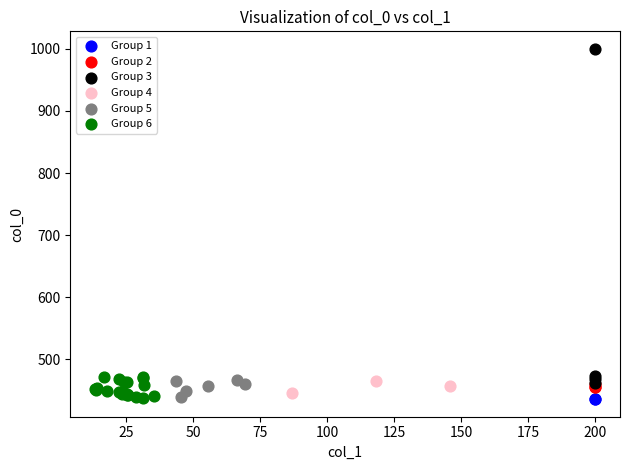

What are all the series names shown in the legend?

Group 1, Group 2, Group 3, Group 4, Group 5, Group 6